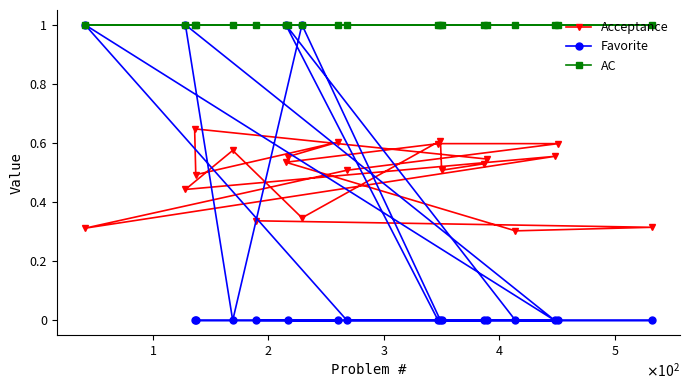

What is the difference between the second highest and second lowest values in the Acceptance series?

0.3